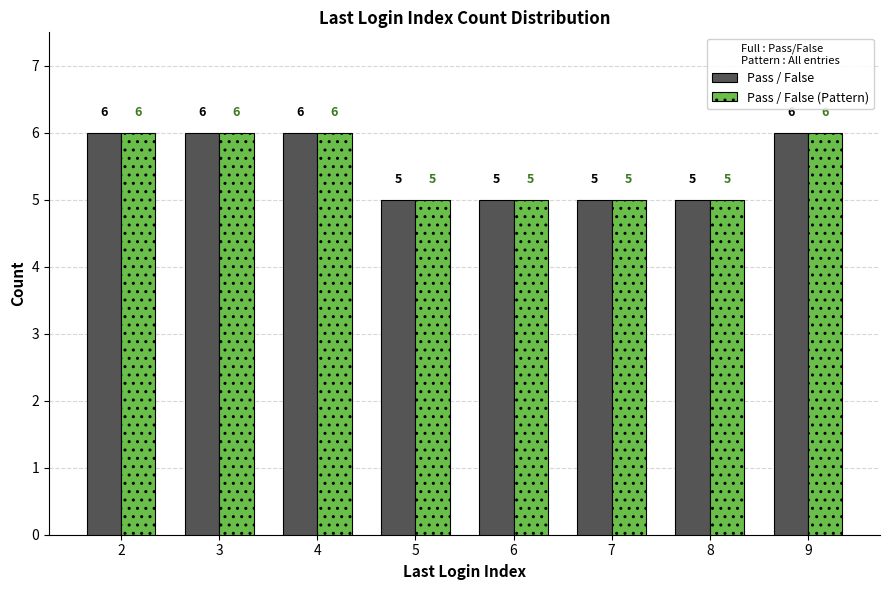

True or false: Pass / False (Pattern) has a value of 2 at 9.

False